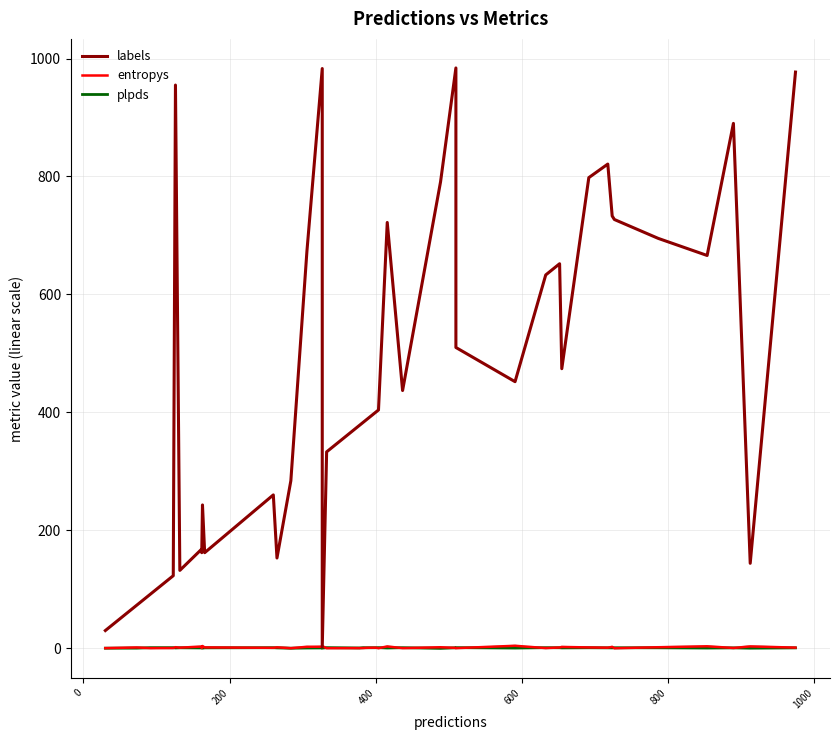

Rank the series by their maximum value, from lowest to highest.

plpds, entropys, labels